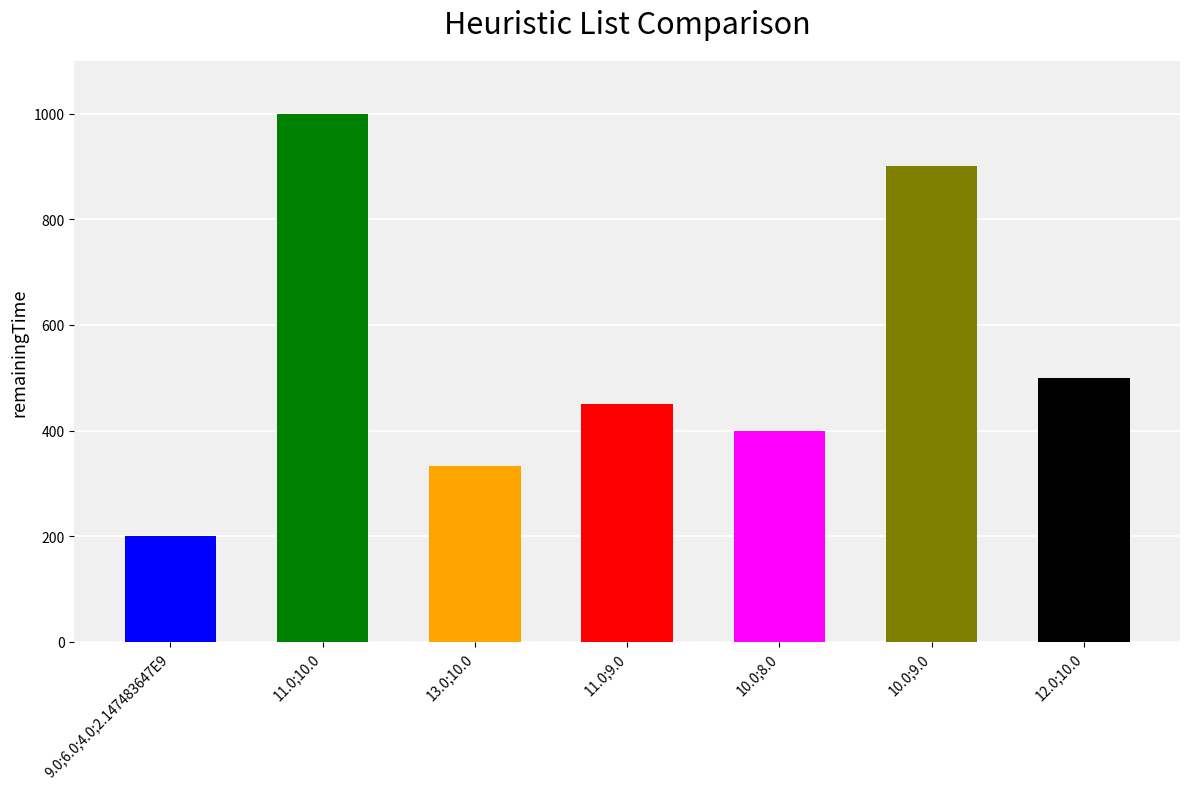

What is the highest value of the remainingTime series?

1000.0